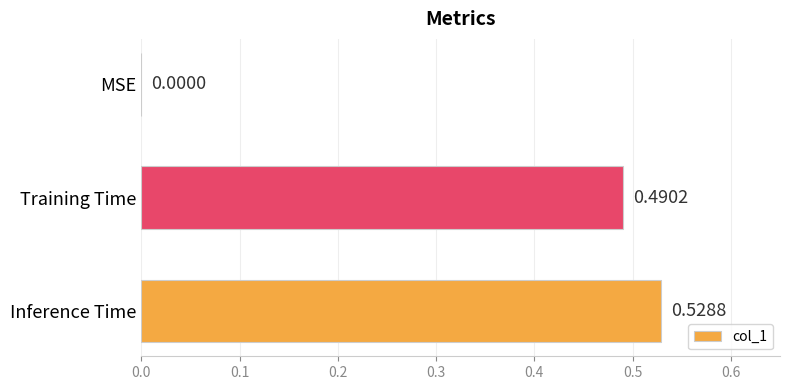

How many data points are above 0?

2